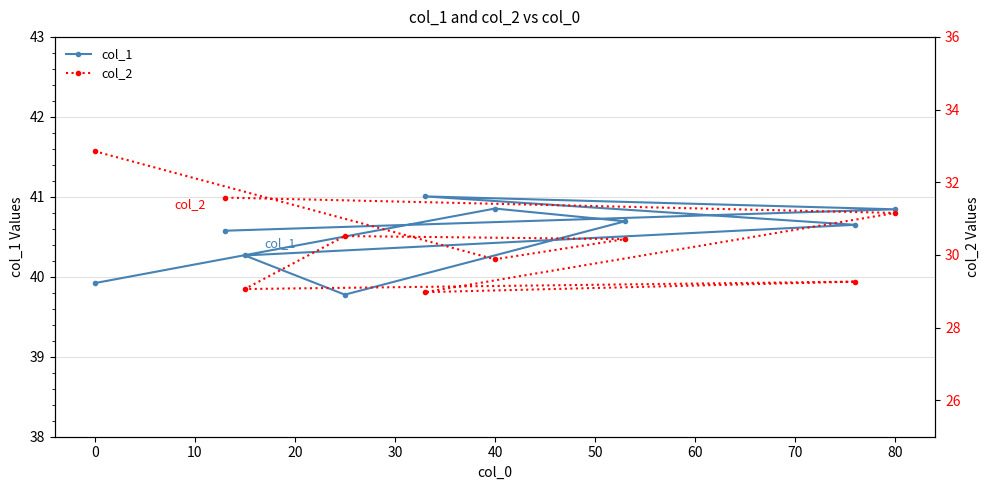

The value of col_1 at 80 is 40.8. True or false?

True